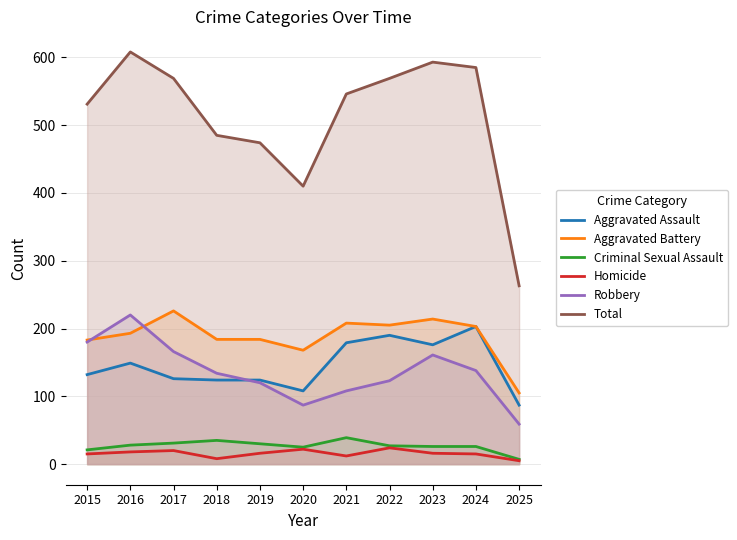

Reading left to right, list all the values displayed in this chart.

Aggravated Assault: 2015=132	2016=149	2017=126	2018=124	2019=124	2020=108	2021=179	2022=190	2023=176	2024=203	2025=87
Aggravated Battery: 2015=183	2016=193	2017=226	2018=184	2019=184	2020=168	2021=208	2022=205	2023=214	2024=203	2025=105
Criminal Sexual Assault: 2015=21	2016=28	2017=31	2018=35	2019=30	2020=25	2021=39	2022=27	2023=26	2024=26	2025=7
Homicide: 2015=15	2016=18	2017=20	2018=8	2019=16	2020=22	2021=12	2022=24	2023=16	2024=15	2025=5
Robbery: 2015=180	2016=220	2017=166	2018=134	2019=120	2020=87	2021=108	2022=123	2023=161	2024=138	2025=59
Total: 2015=531	2016=608	2017=569	2018=485	2019=474	2020=410	2021=546	2022=569	2023=593	2024=585	2025=263